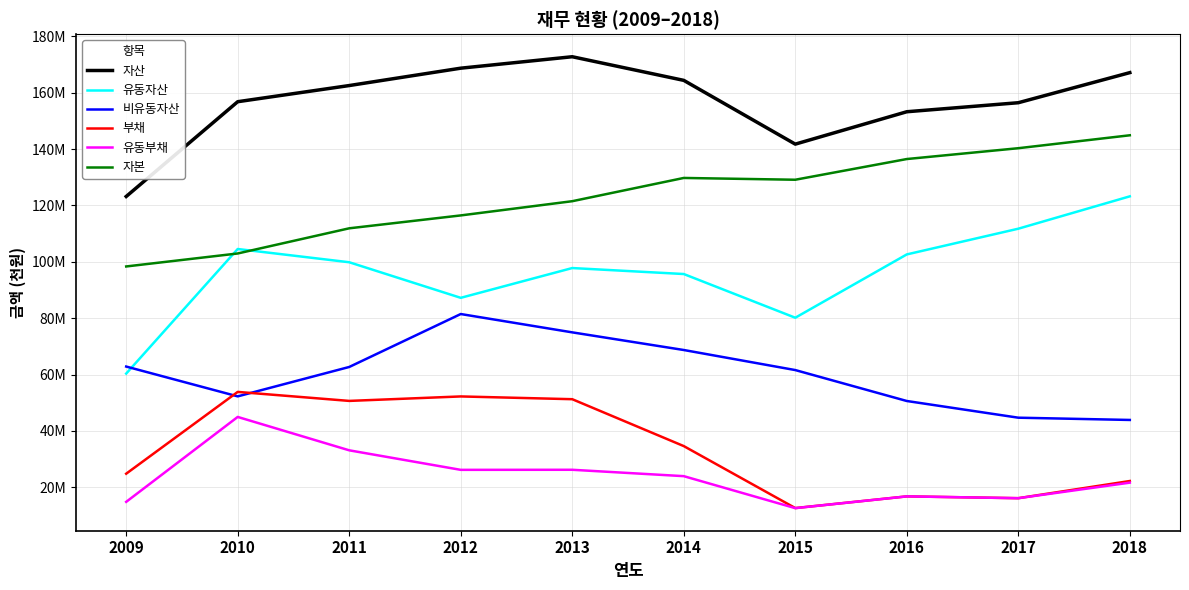

Is this an area chart (filled region under the line)?

No